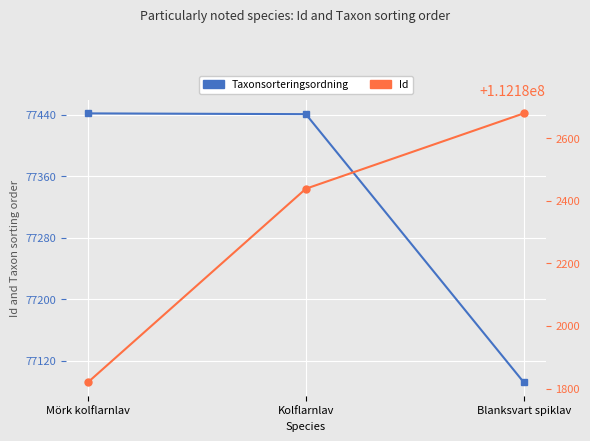

What is the difference between the highest and lowest values at Kolflarnlav?

112104998